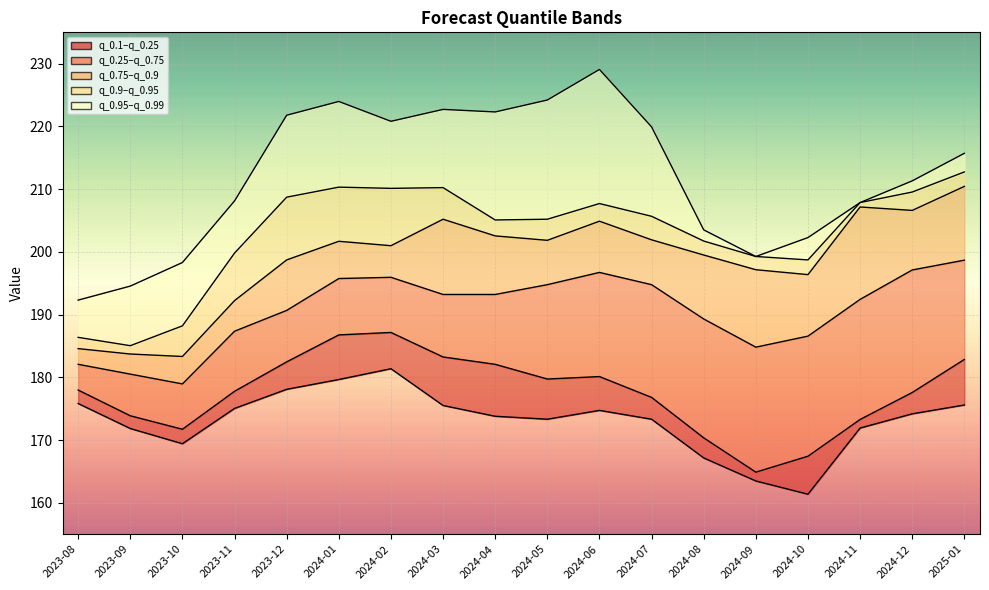

What is the label of the 9th point from the left?

2024-04